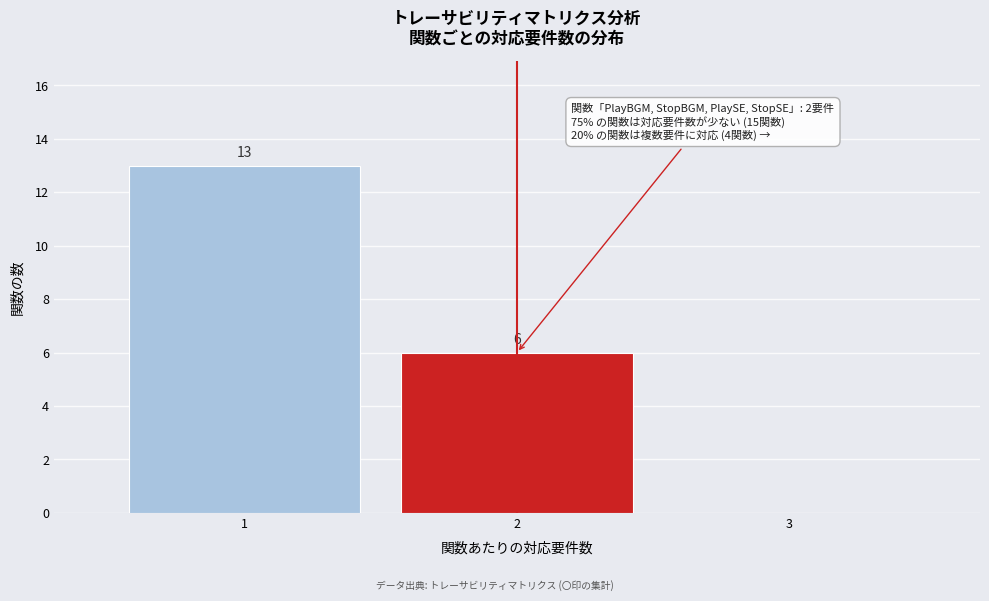

Which range on the x-axis has the tallest bar?

0.5 to 1.5